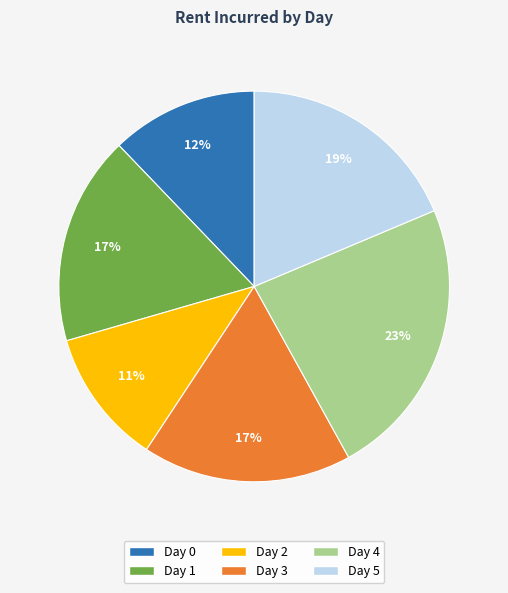

To the nearest percent, what is the difference between the largest and smallest slice percentages?

12%